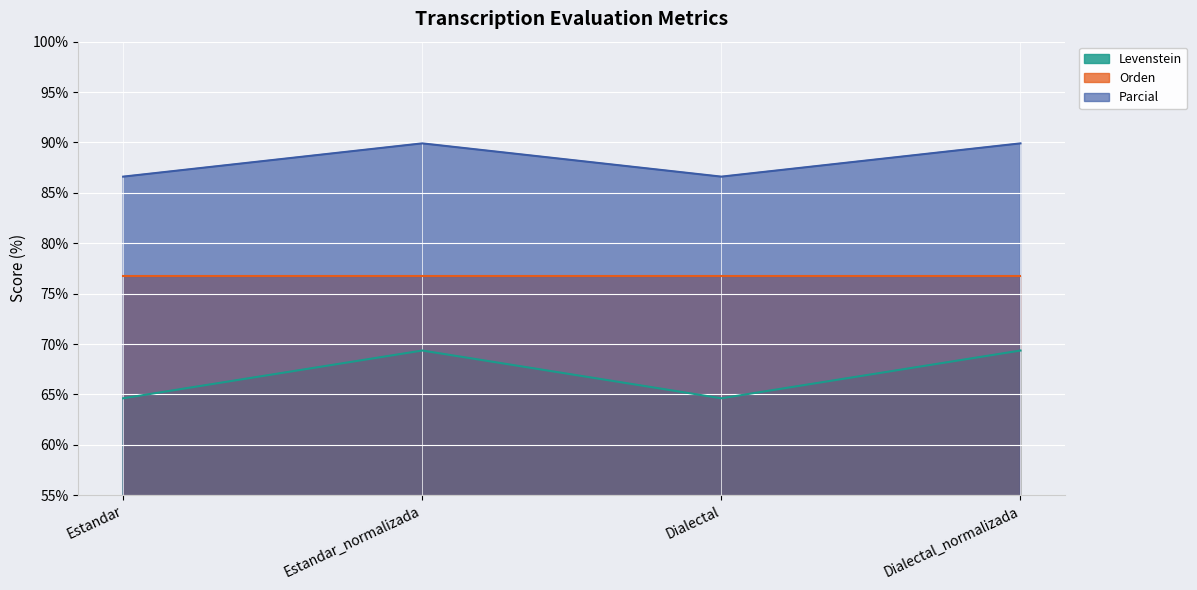

What is the average value of the Parcial series?

88.3